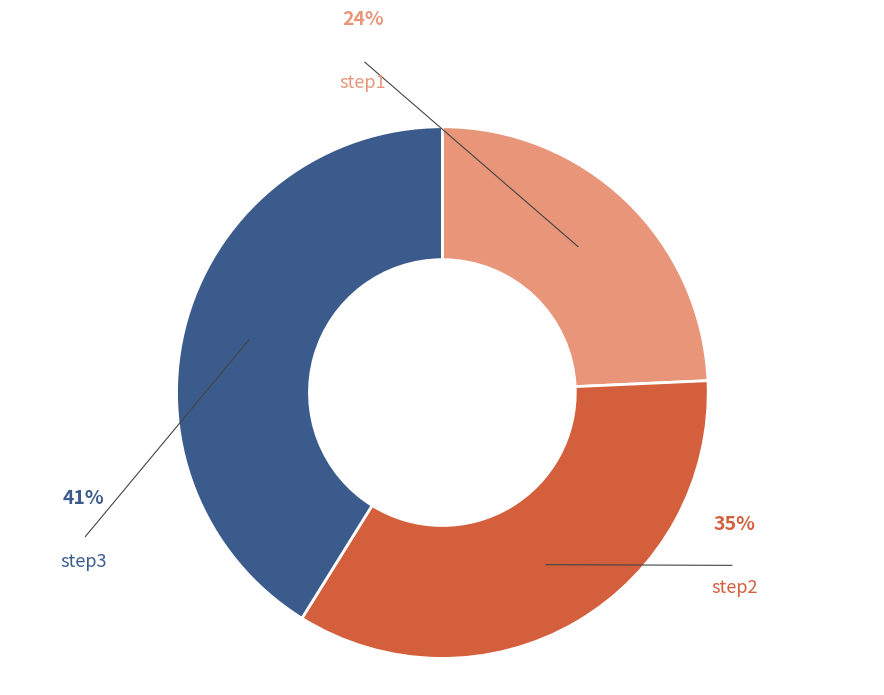

Which category has the smallest portion of the pie?

step1